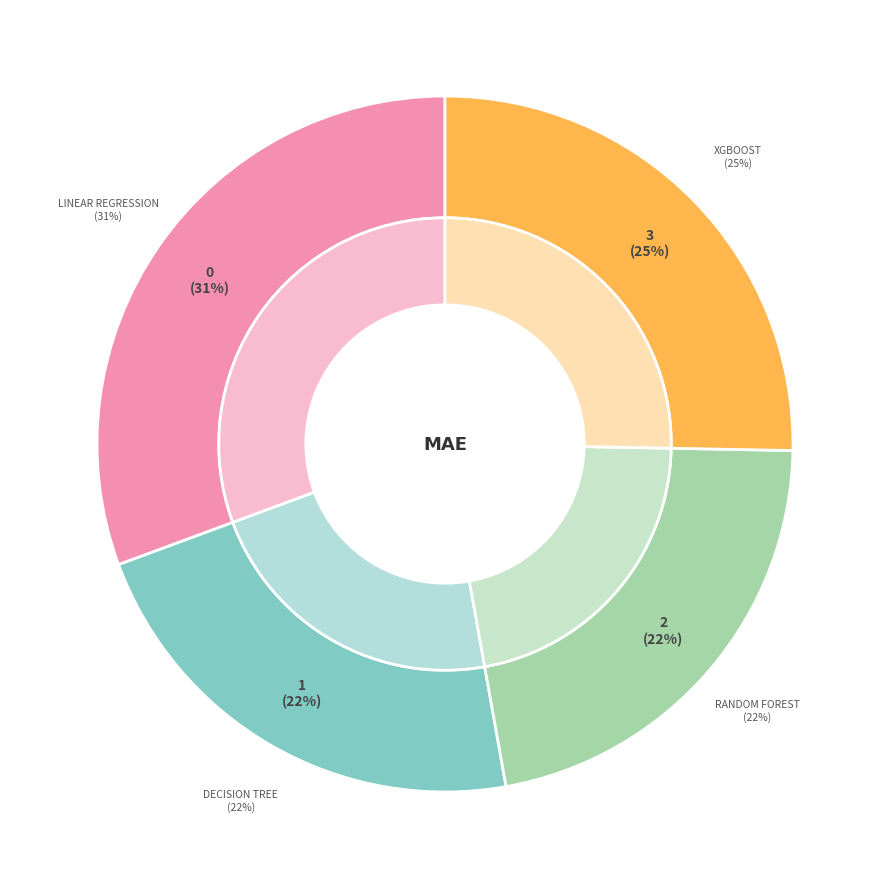

To the nearest percent, what is the combined percentage of Decision Tree and Random Forest?

44%